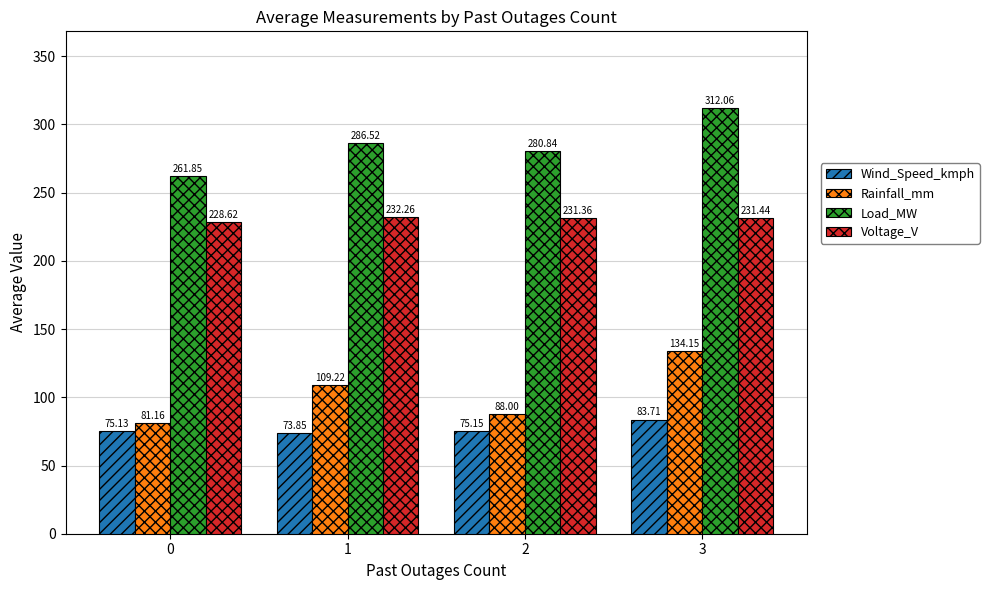

Count the number of categories in the chart.

4